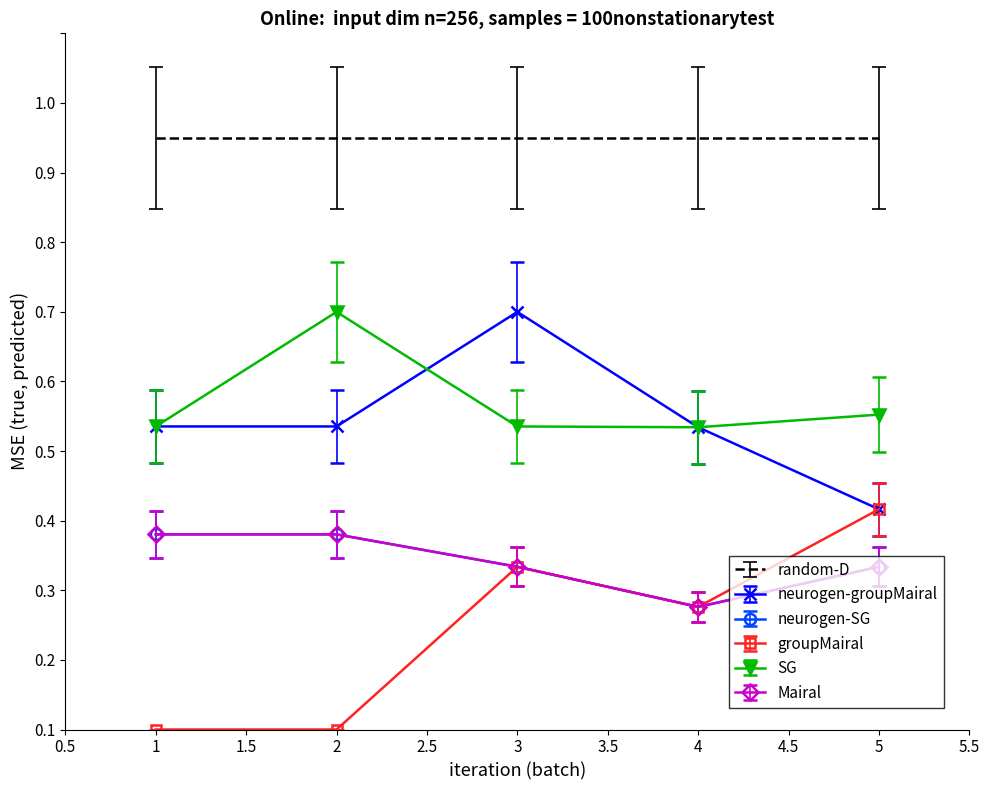

At how many categories does at least one series exceed 0?

5